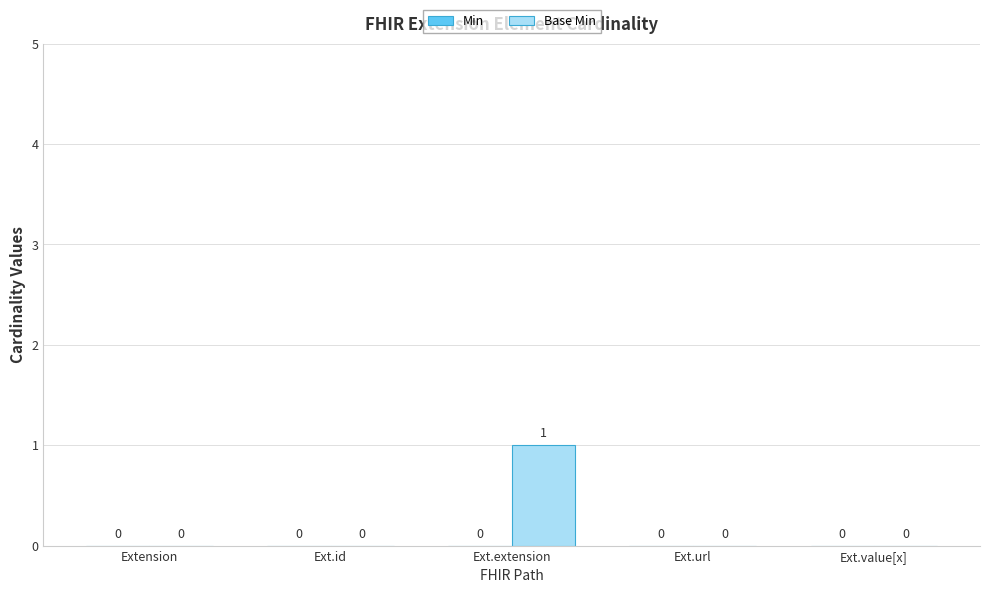

How many values are between 0 and 1?

5